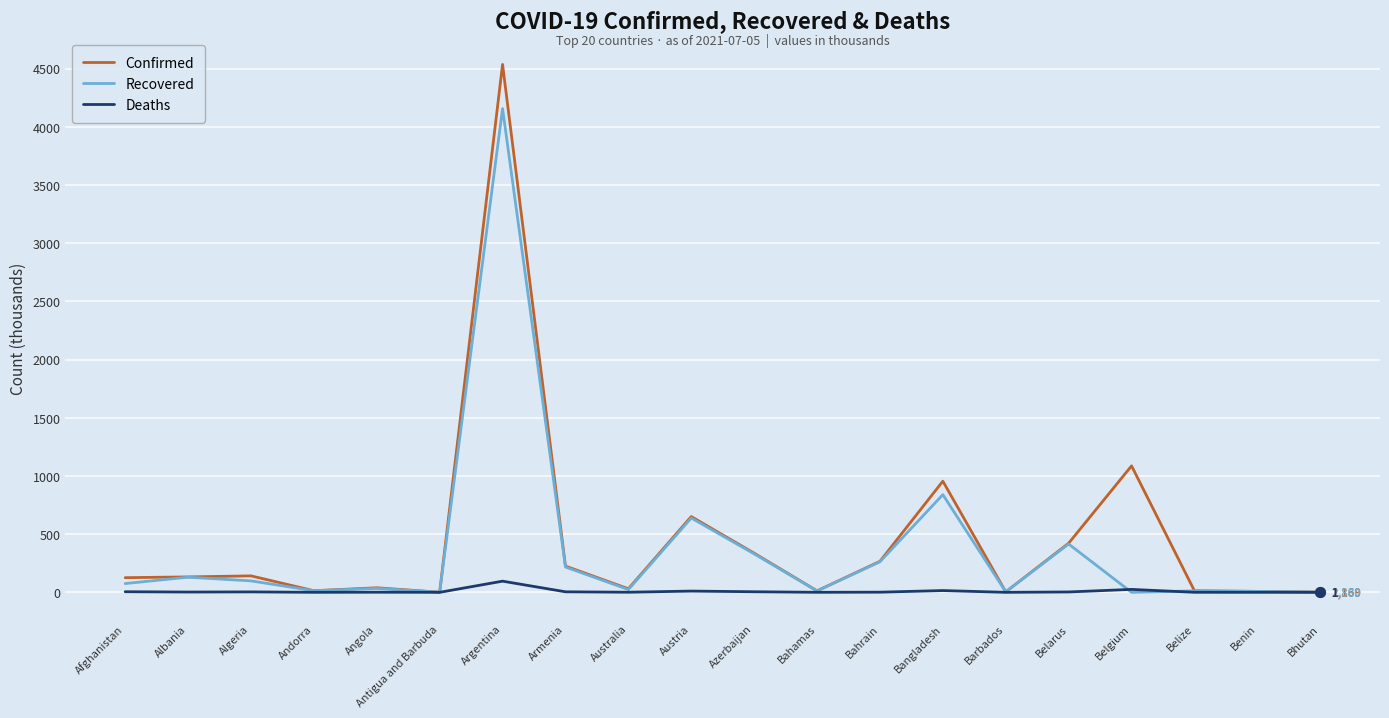

Which series has the widest spread of values?

Confirmed